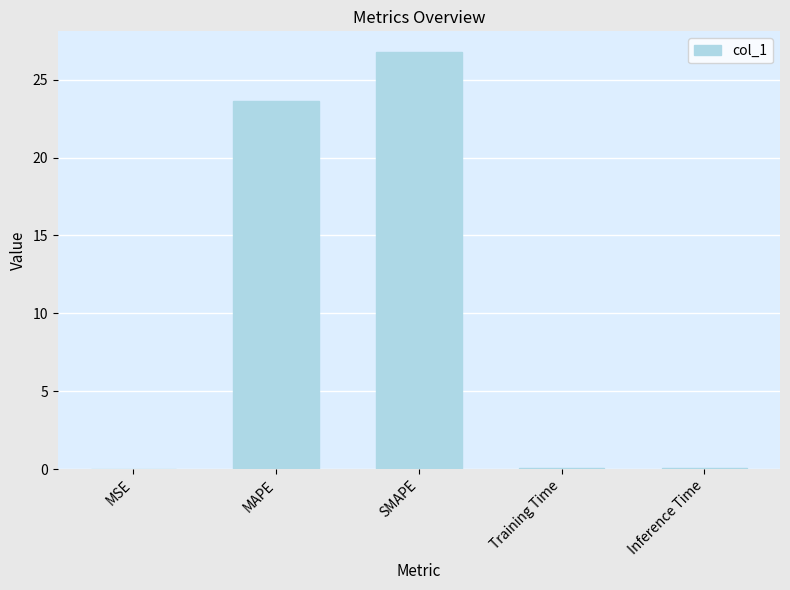

Which has a higher value, Inference Time or SMAPE?

SMAPE